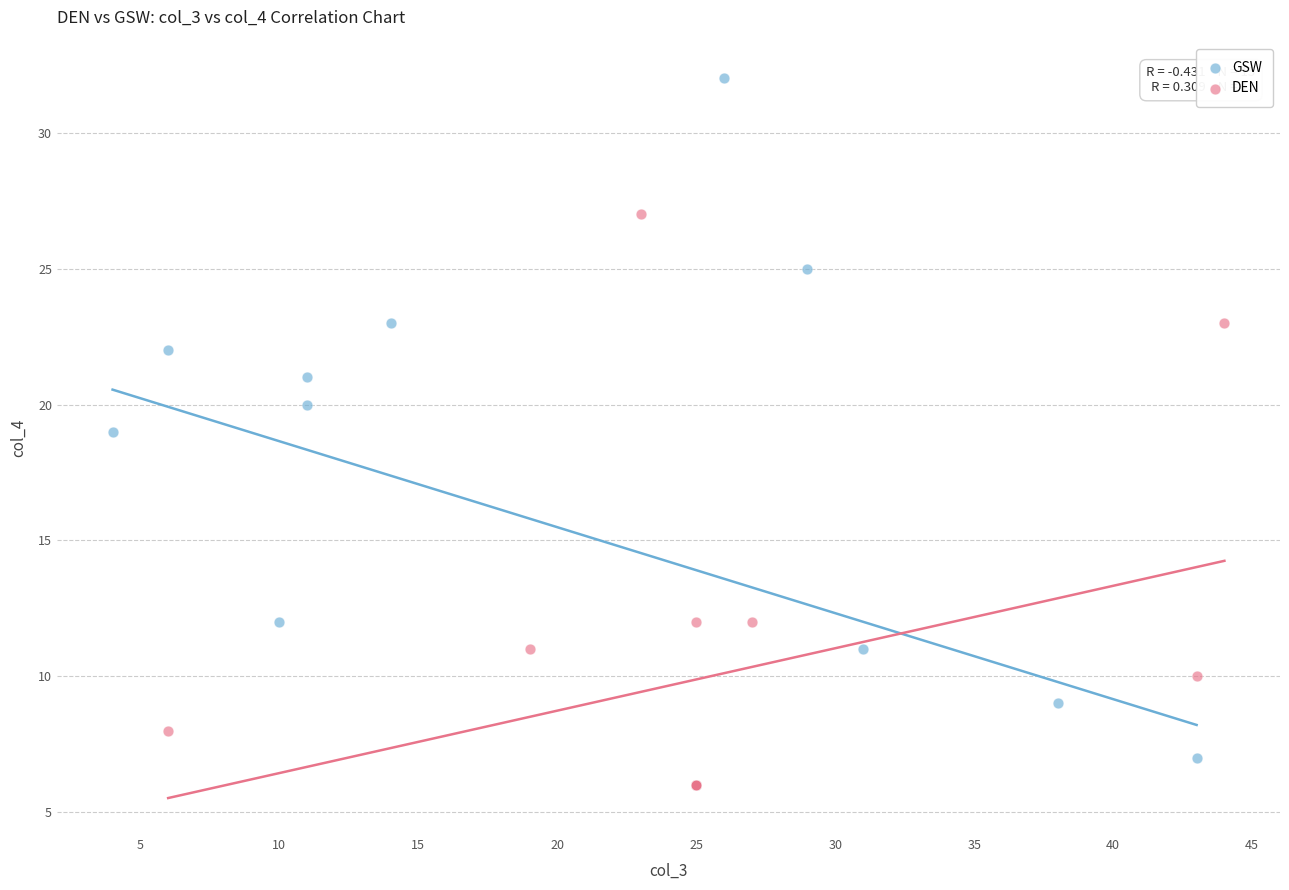

Which series has the largest Y range (max minus min)?

GSW